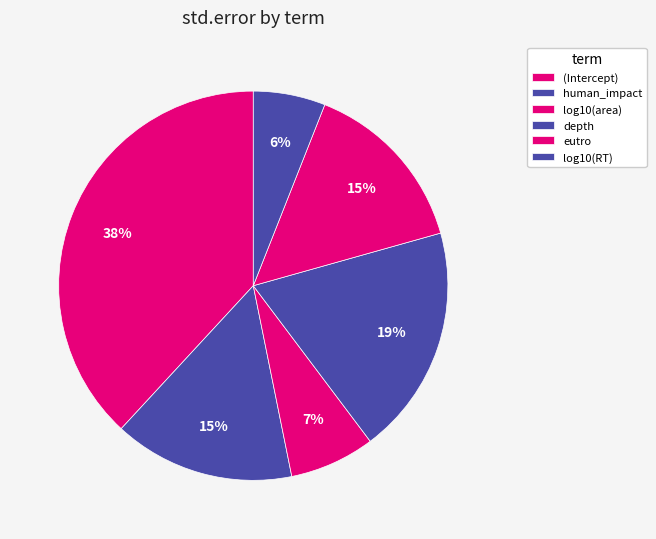

To the nearest percent, what percentage of the pie is eutro?

15%